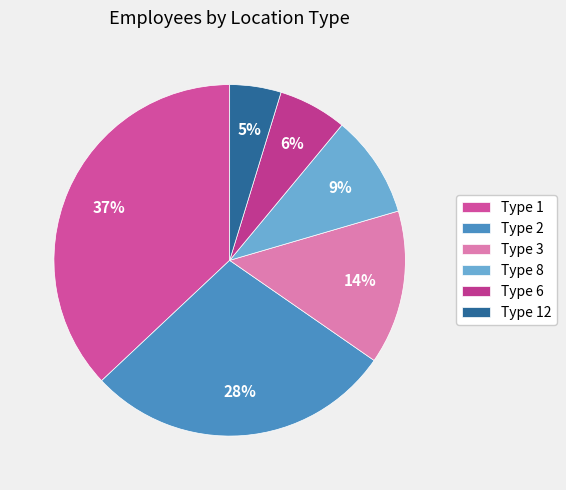

How many segments does this pie chart have?

6